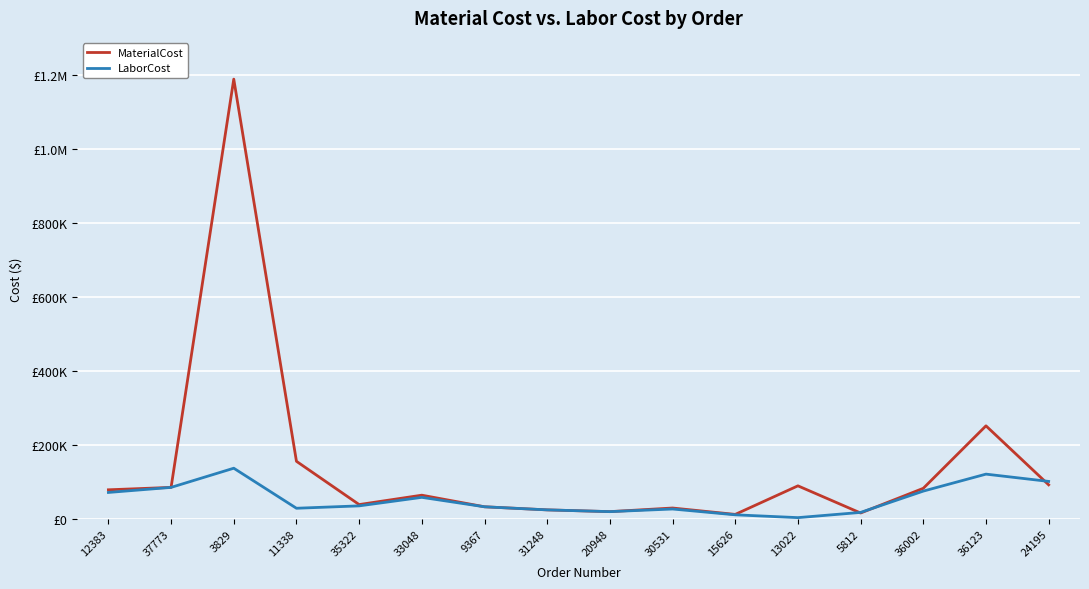

What is the sum of the MaterialCost values at 24195 and 5812?

108300.4